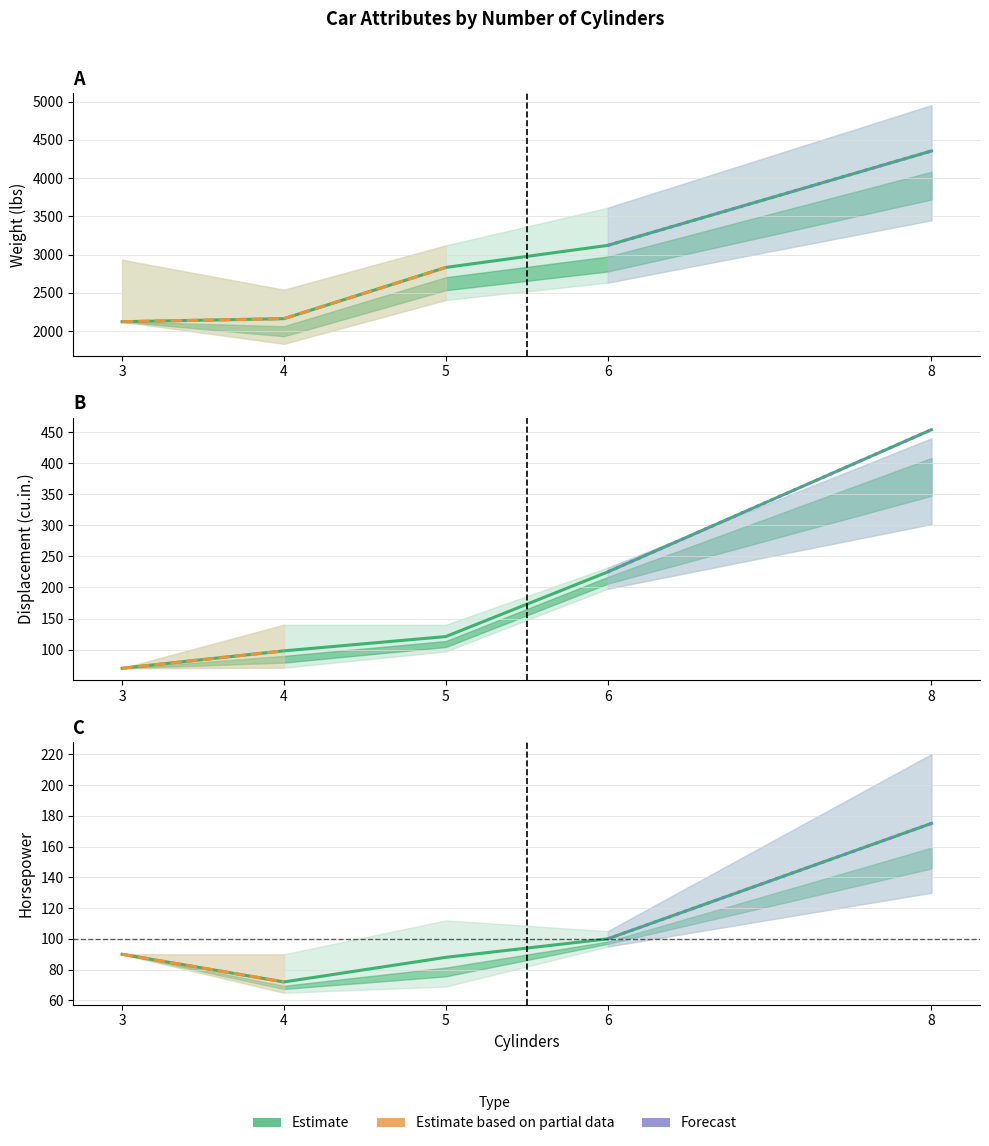

Which series ends up on top after the final intersection of horsepower and displacement?

displacement